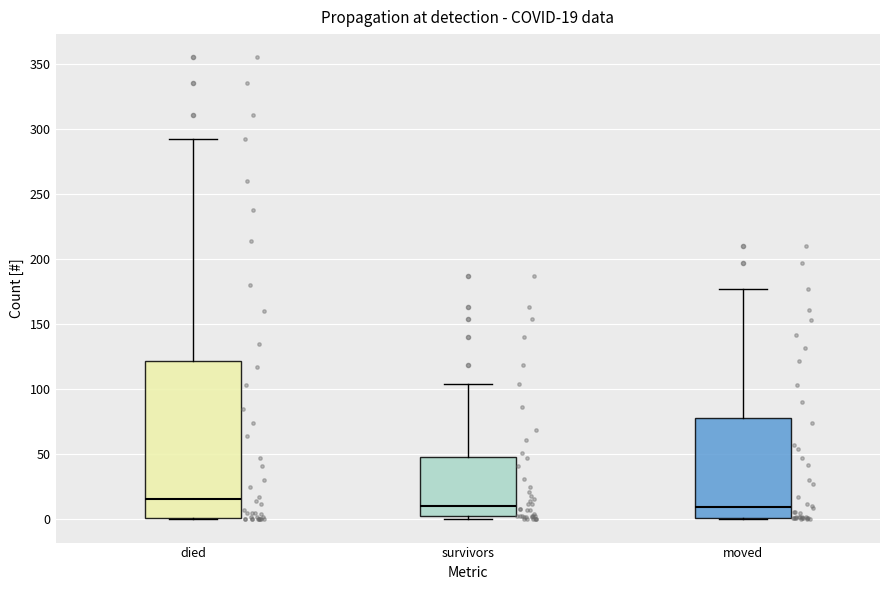

Comparing the boxes themselves (not the whiskers), which one is the tallest?

died